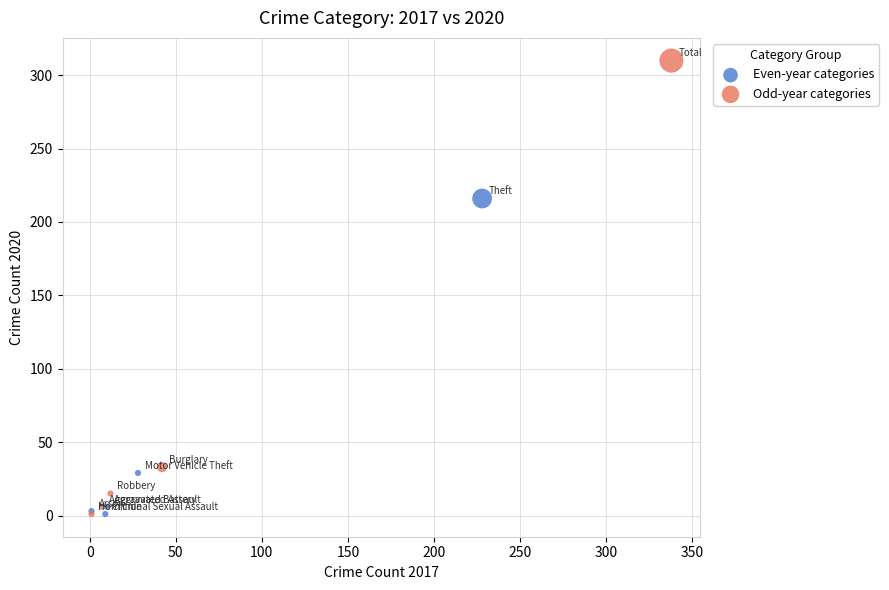

Which series reaches the maximum Y coordinate?

Odd-year categories